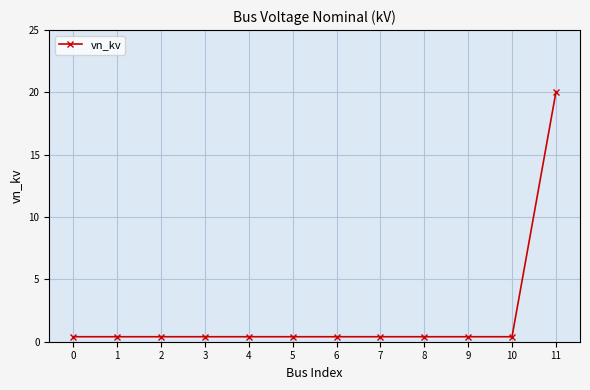

Is this an area chart (filled region under the line)?

No